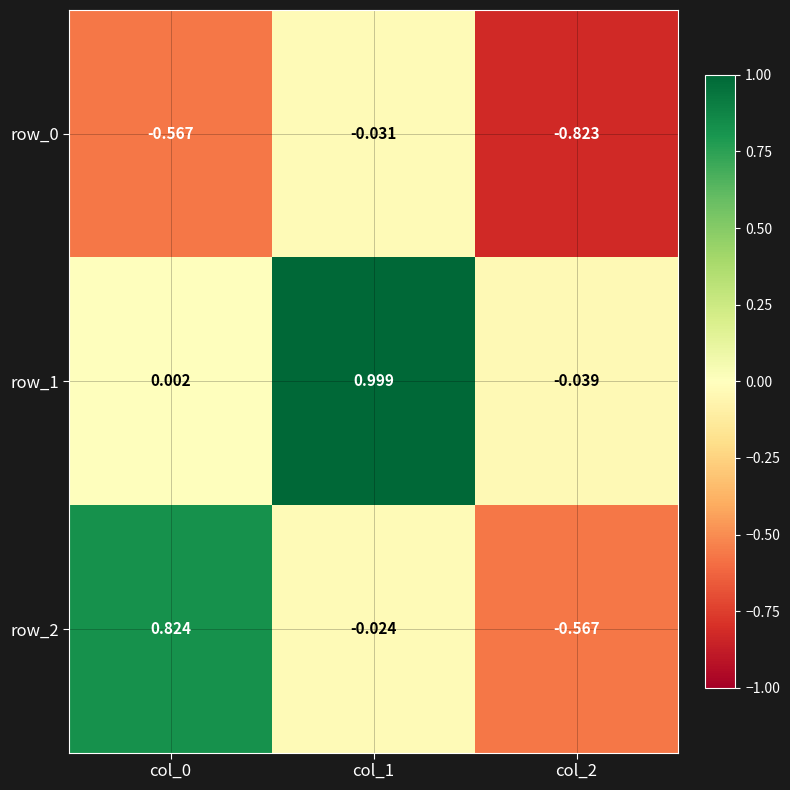

The value of row_2 at col_2 is -0.4. True or false?

False